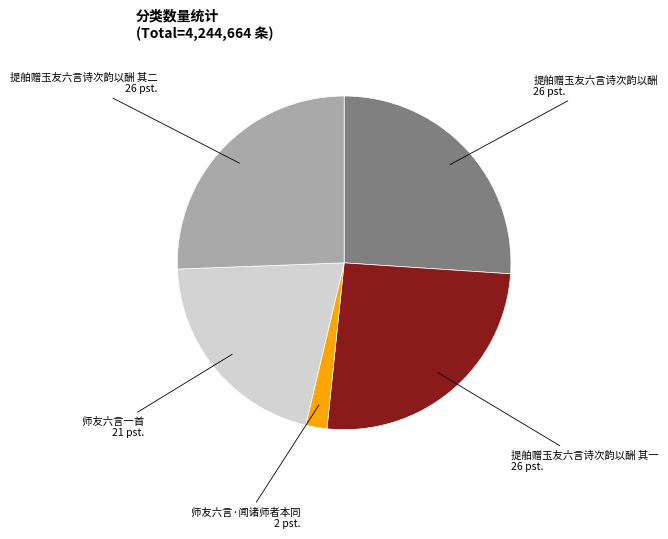

The 提舶赠玉友六言诗次韵以酬 slice represents 40% of the pie. True or false?

False